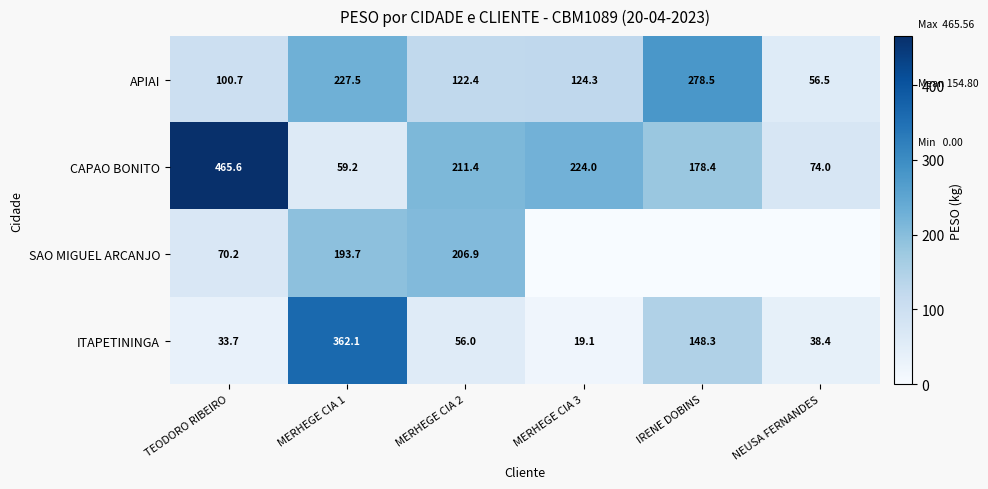

What is the difference between the highest and lowest values at TEODORO RIBEIRO?

431.9